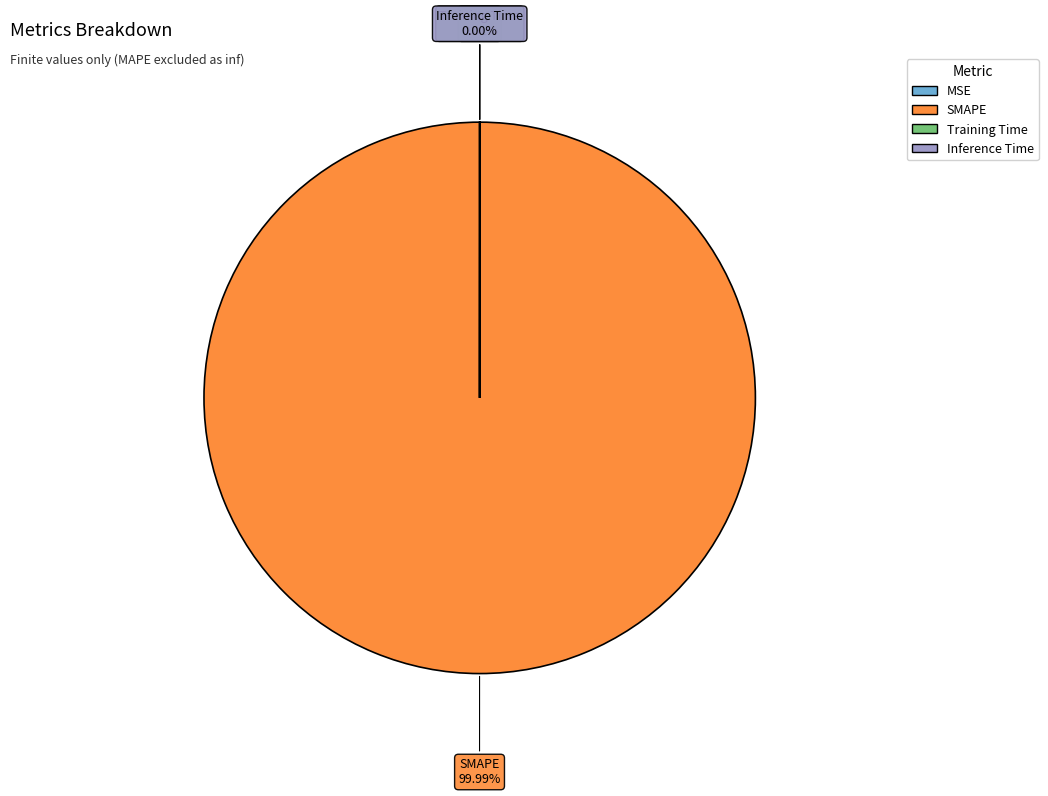

Is SMAPE the majority of the pie?

Yes